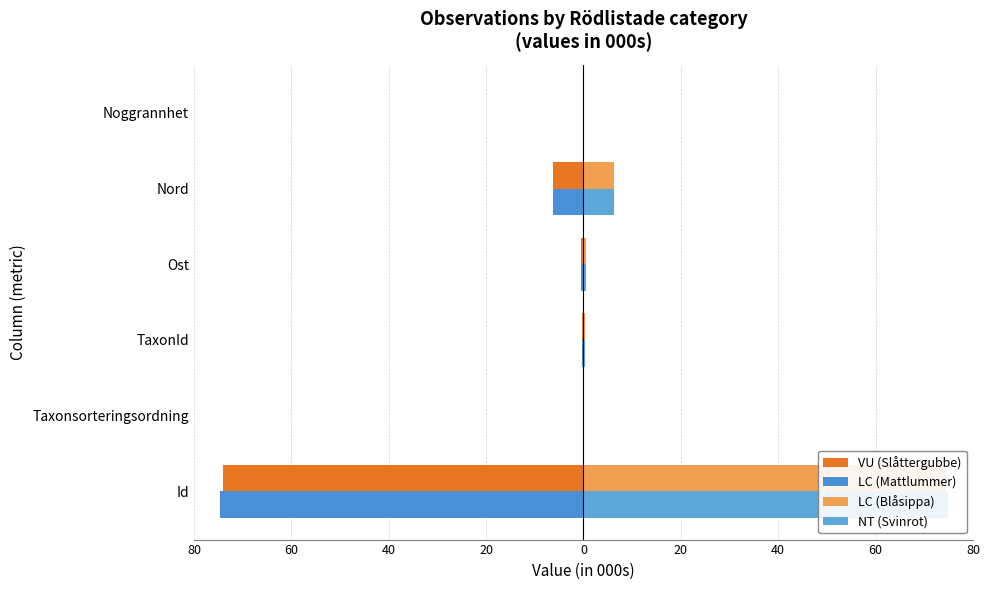

What is the greatest value displayed?

74965.5